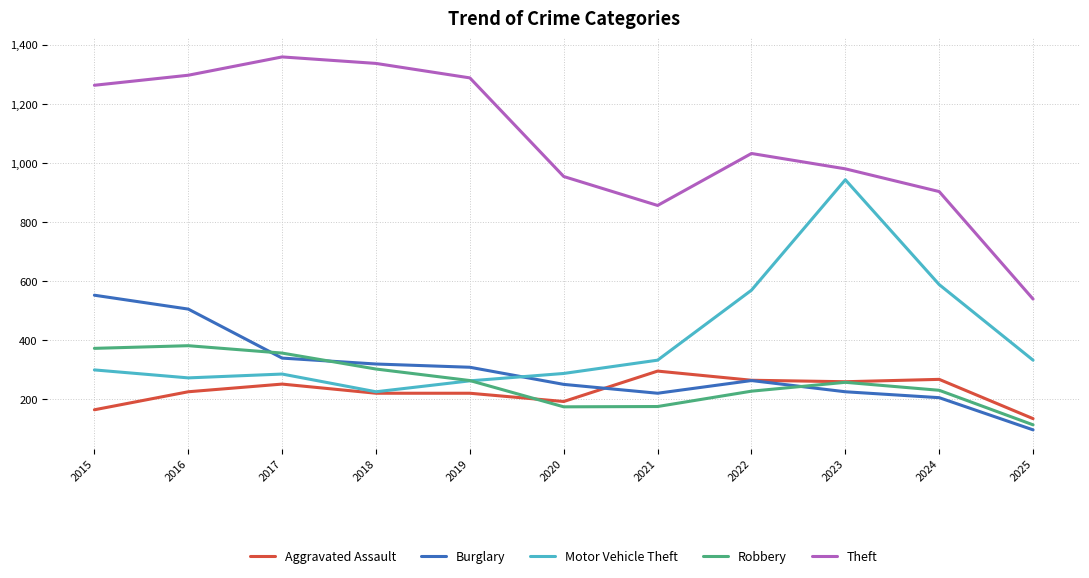

The Robbery series shows 351 at 2024. True or false?

False